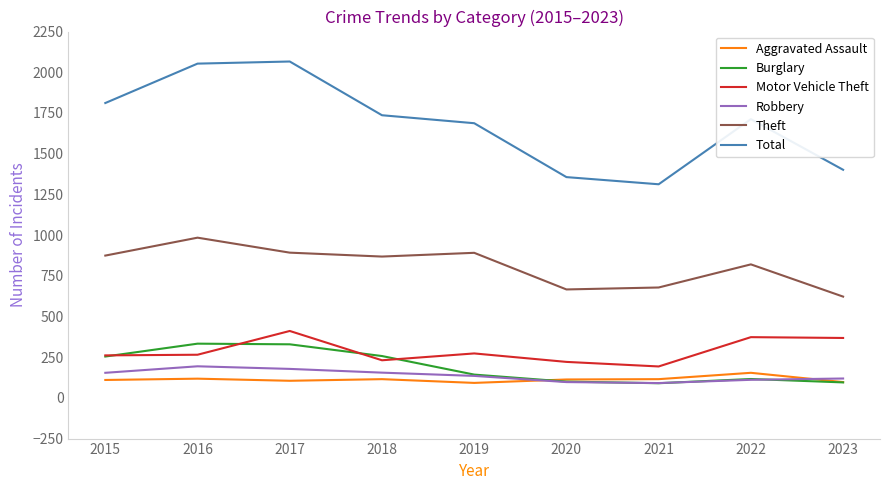

The value of Theft at 2023 is 622. True or false?

True